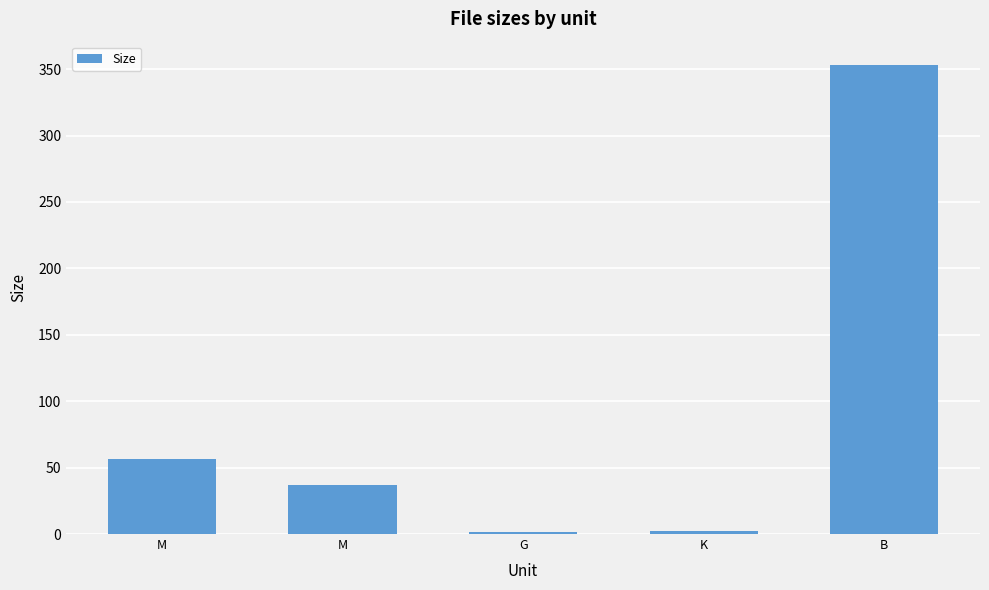

Are the bars horizontal?

No